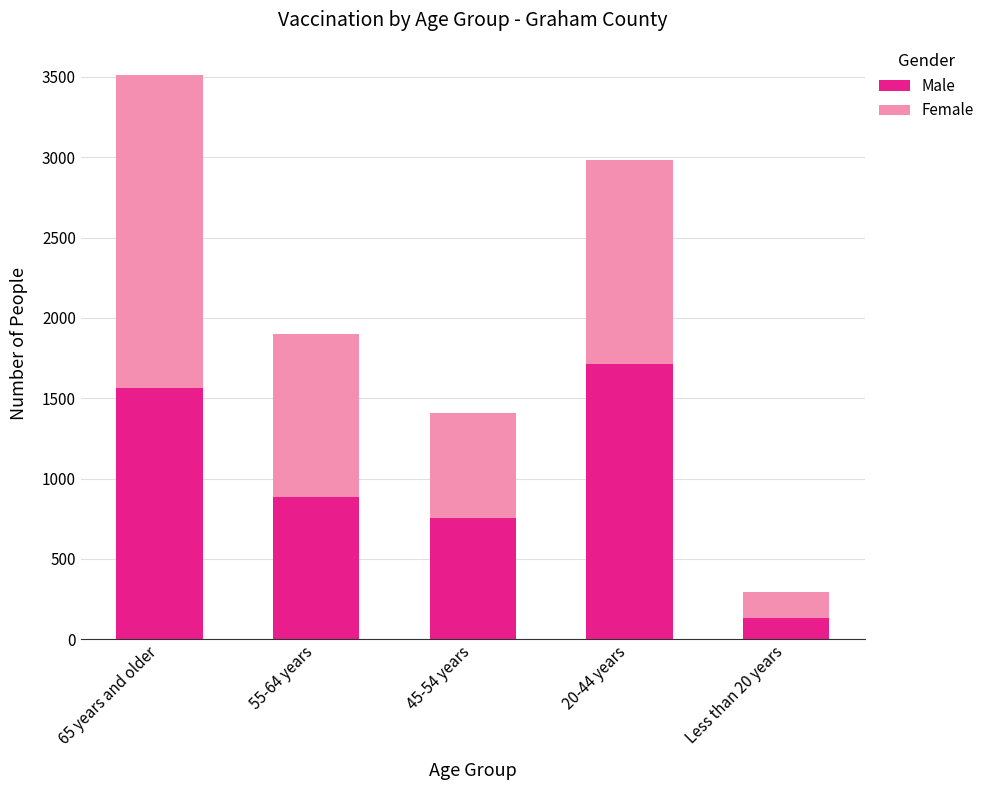

Are the bars horizontal?

No